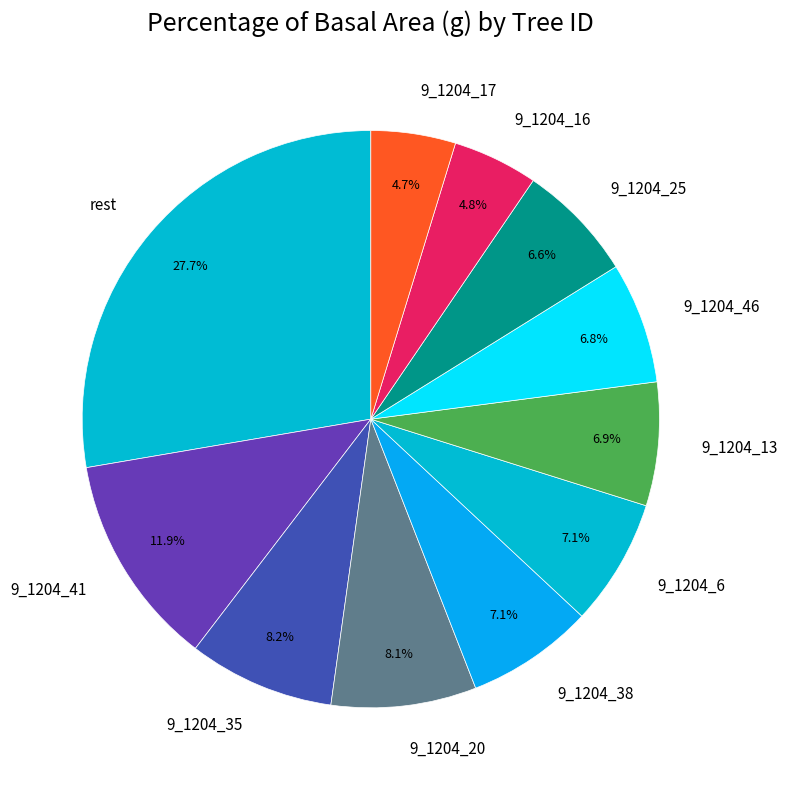

Which category has the biggest portion of the pie?

rest